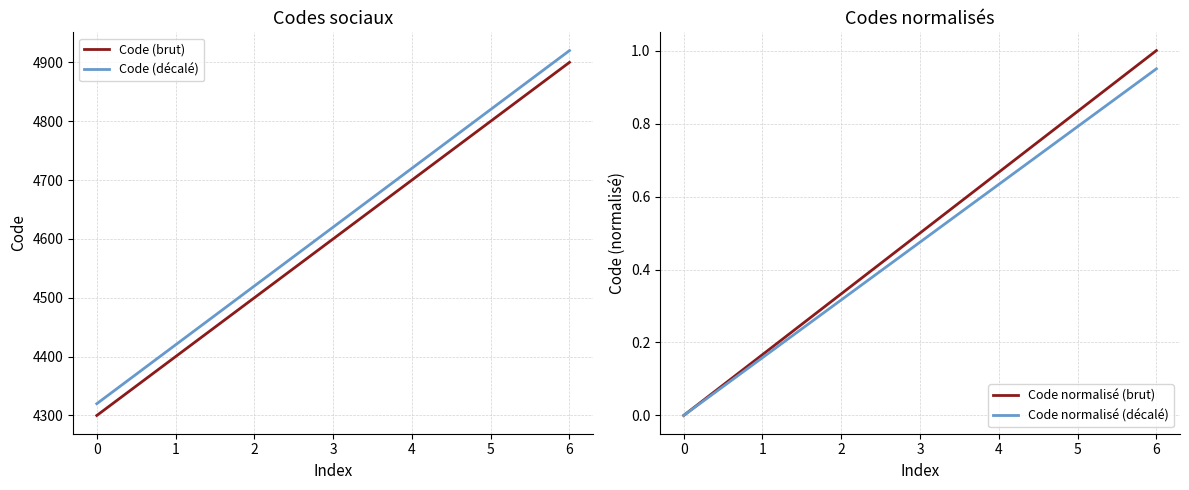

Rank the categories by Code normalisé (brut) value from highest to lowest.

6, 5, 4, 3, 2, 1, 0